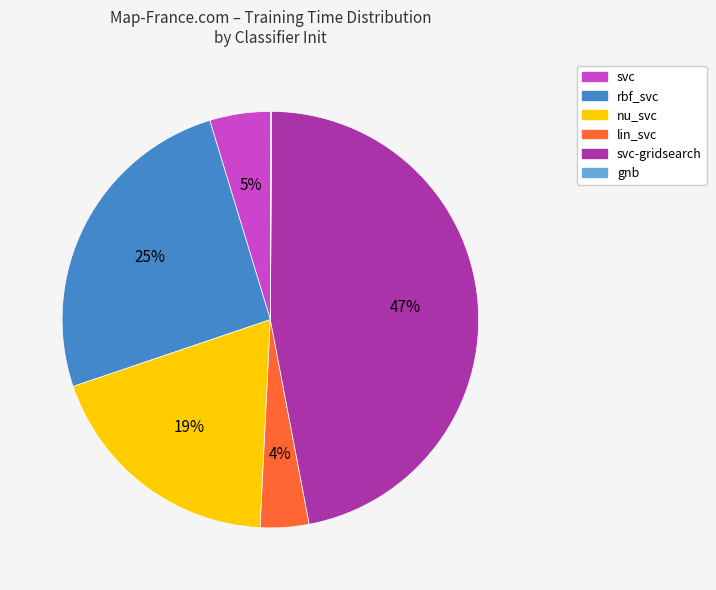

To the nearest percent, what is the difference between the largest and smallest slice percentages?

47%